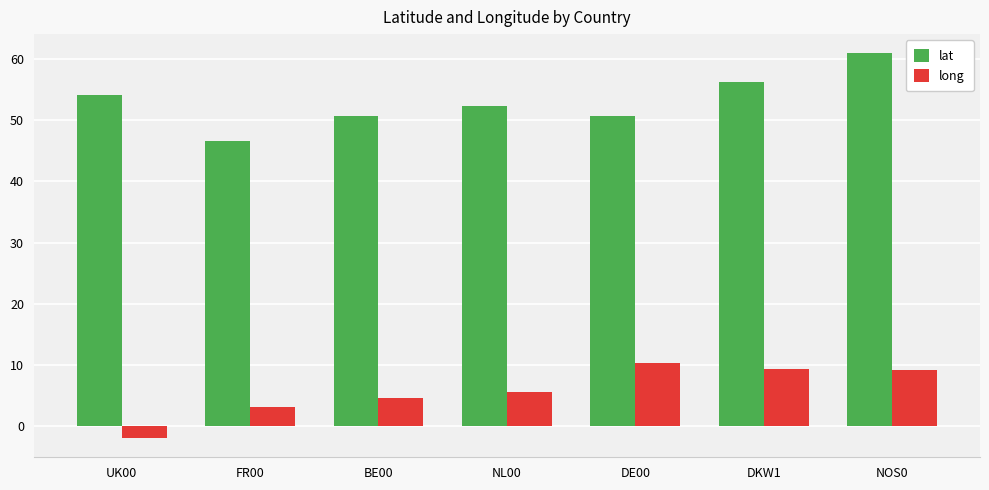

Are the bars horizontal?

No